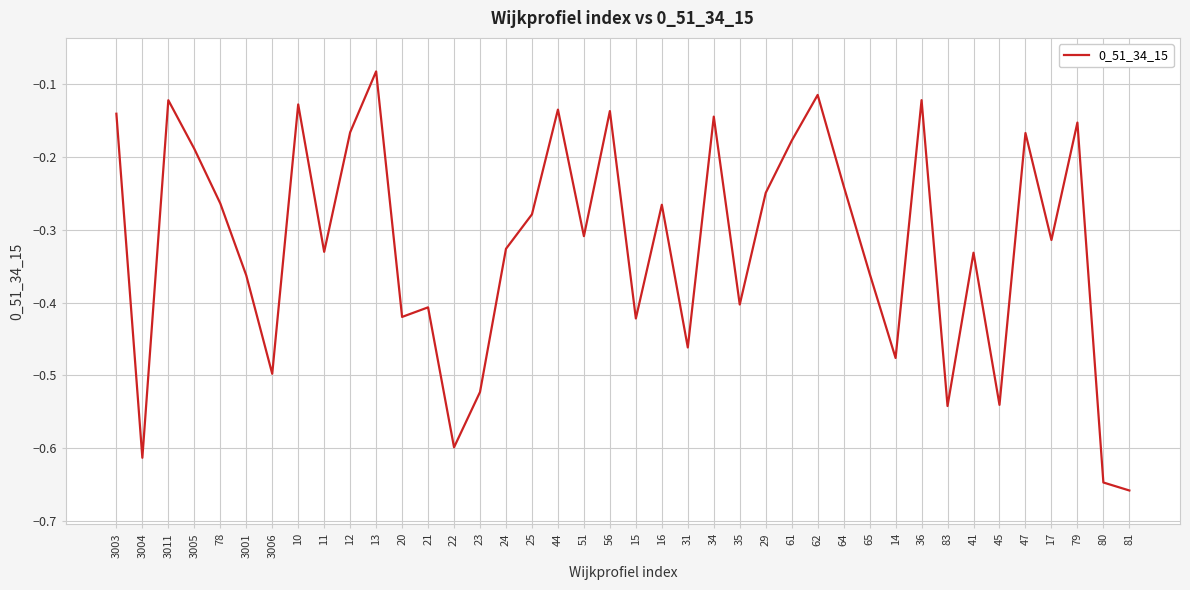

True or false: the data has more than 2 interior local peaks.

True